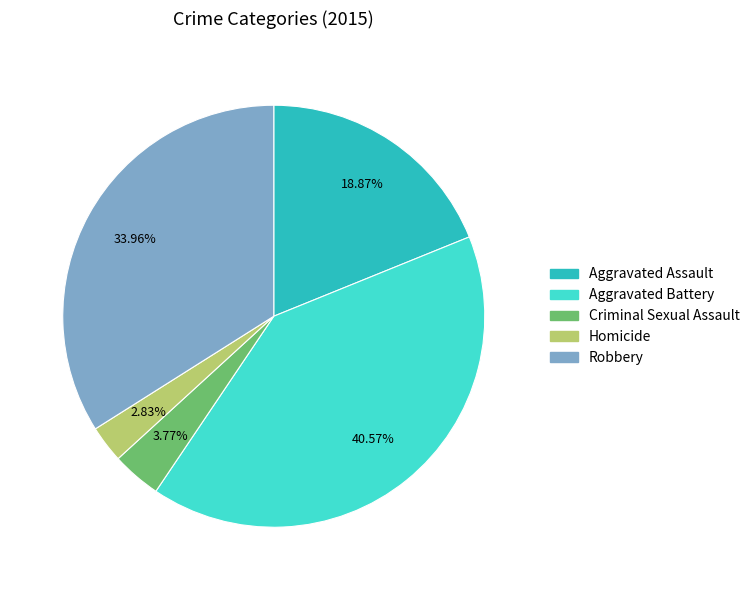

How many slices are in this pie chart?

5